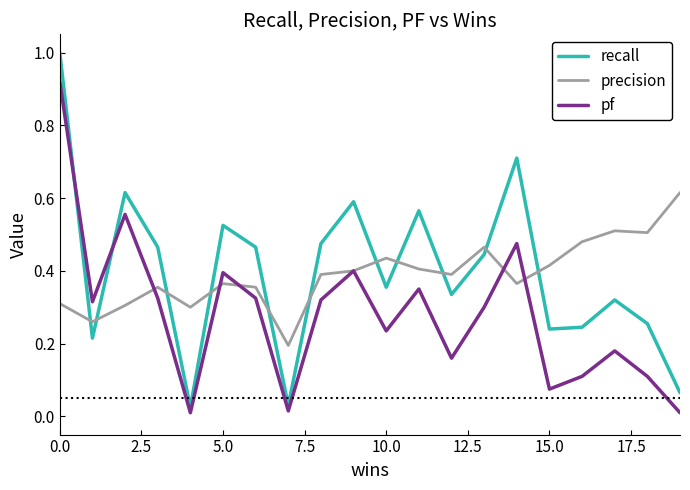

What is the highest value of the recall series?

1.0